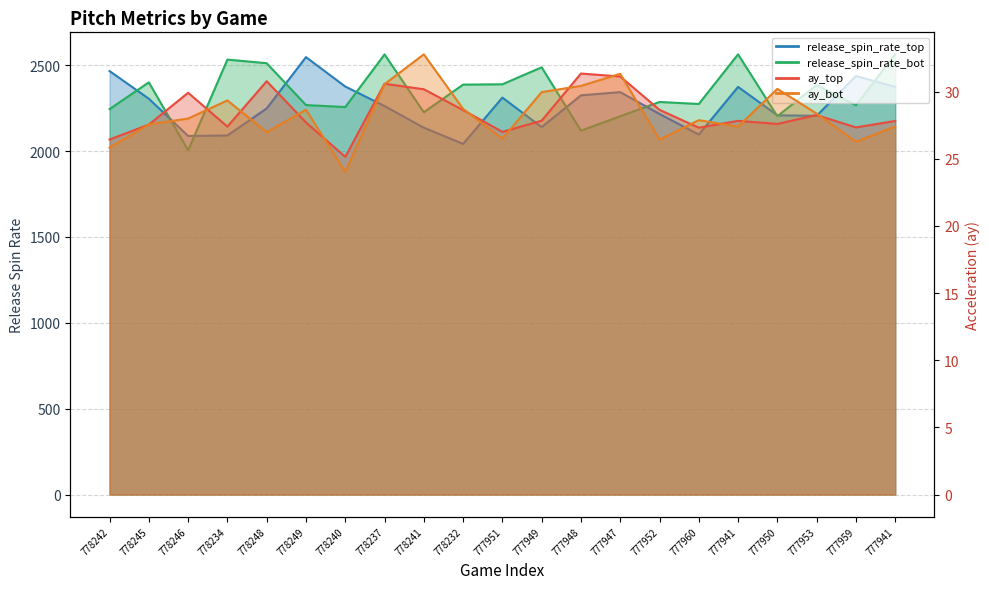

Rank the categories by release_spin_rate_top value from lowest to highest.

778232, 778246, 778234, 777960, 778241, 777949, 777953, 777950, 777952, 778248, 778237, 778245, 777951, 777948, 777947, 777941, 777941, 778240, 777959, 778242, 778249